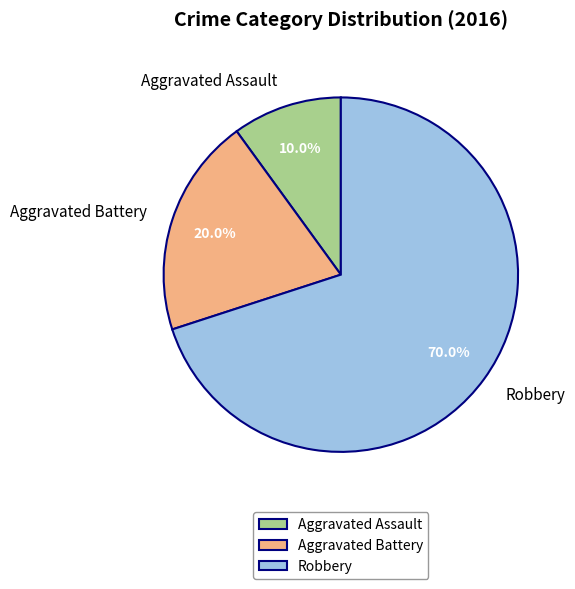

Does any single category account for the majority?

Yes